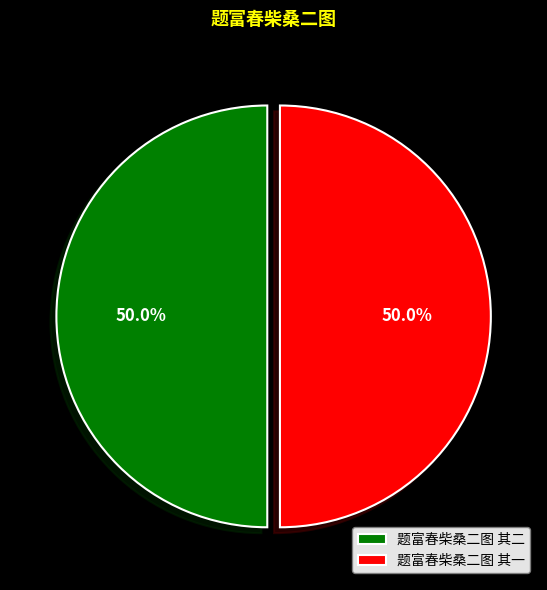

True or false: 题富春柴桑二图 其一 accounts for 35% of the total.

False